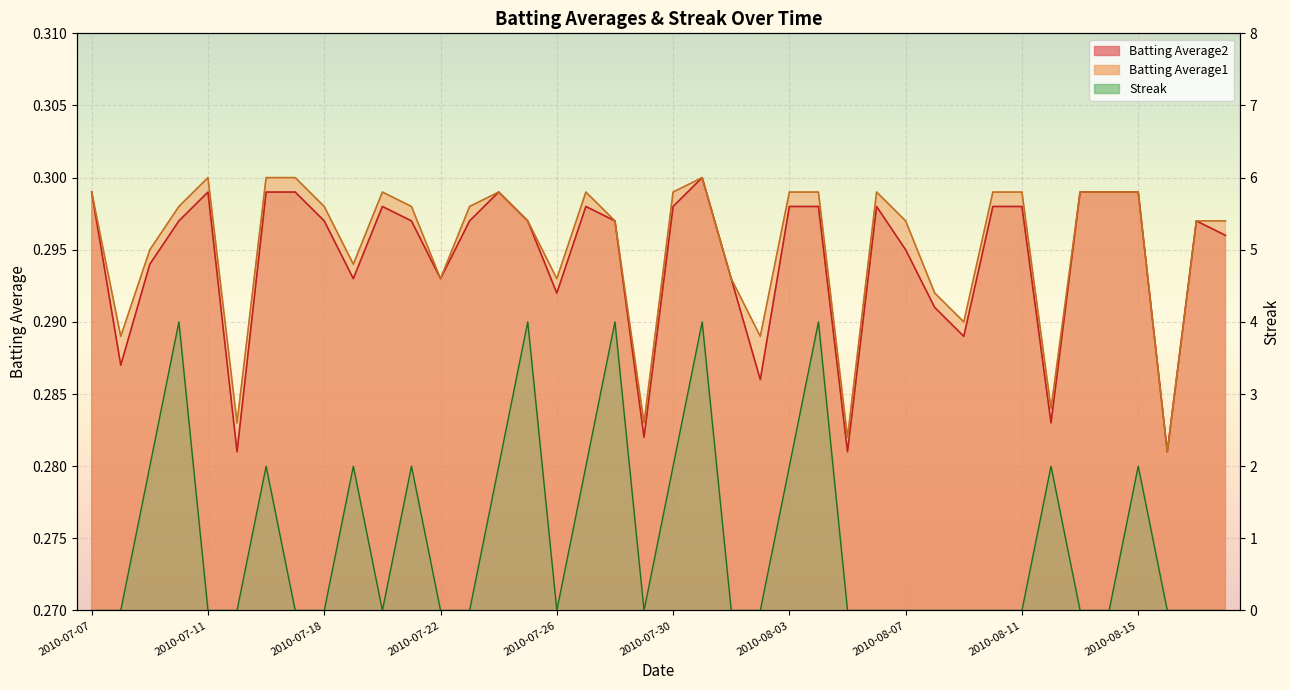

At which category is the sum across all series the highest?

2010-07-31